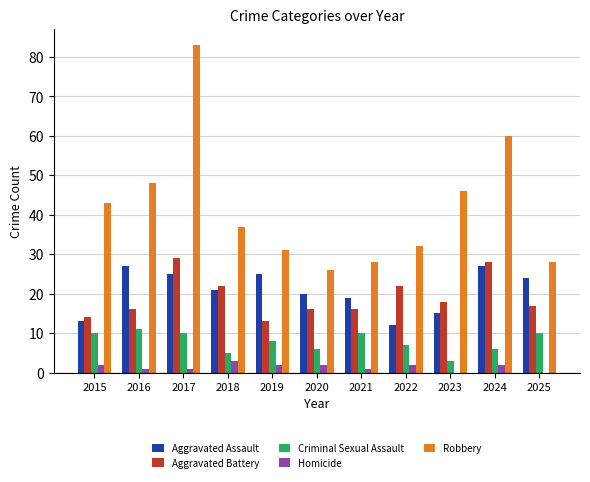

Is the value of Criminal Sexual Assault at 2019 greater than the value of Aggravated Assault at 2023?

No